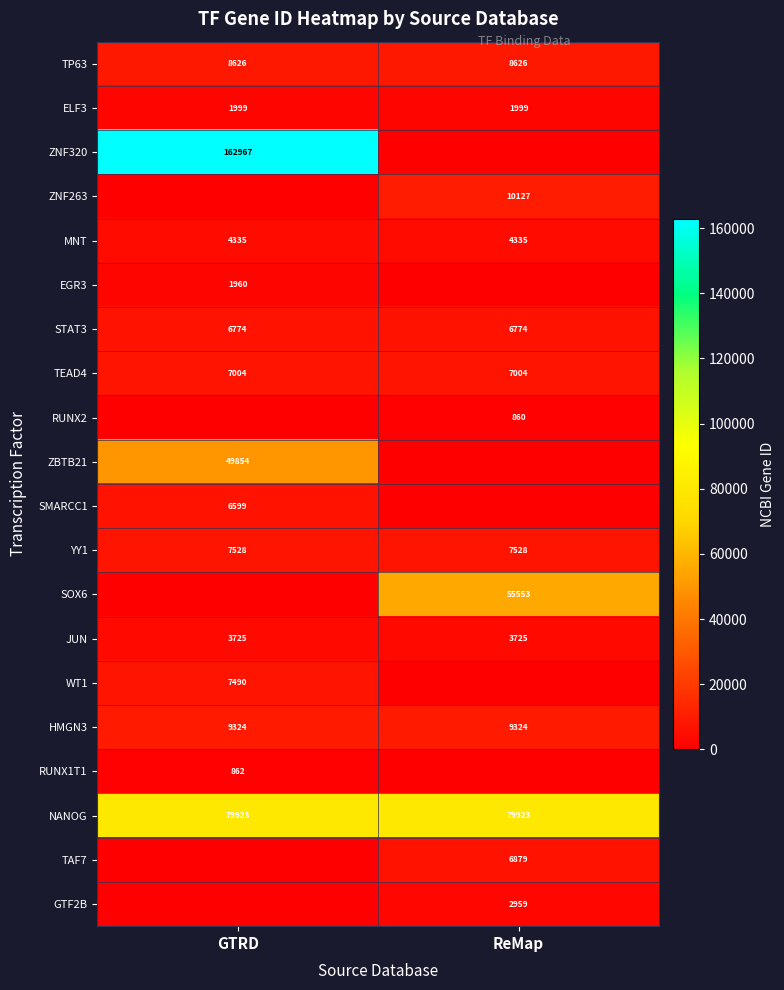

How many categories are shown in the chart?

2